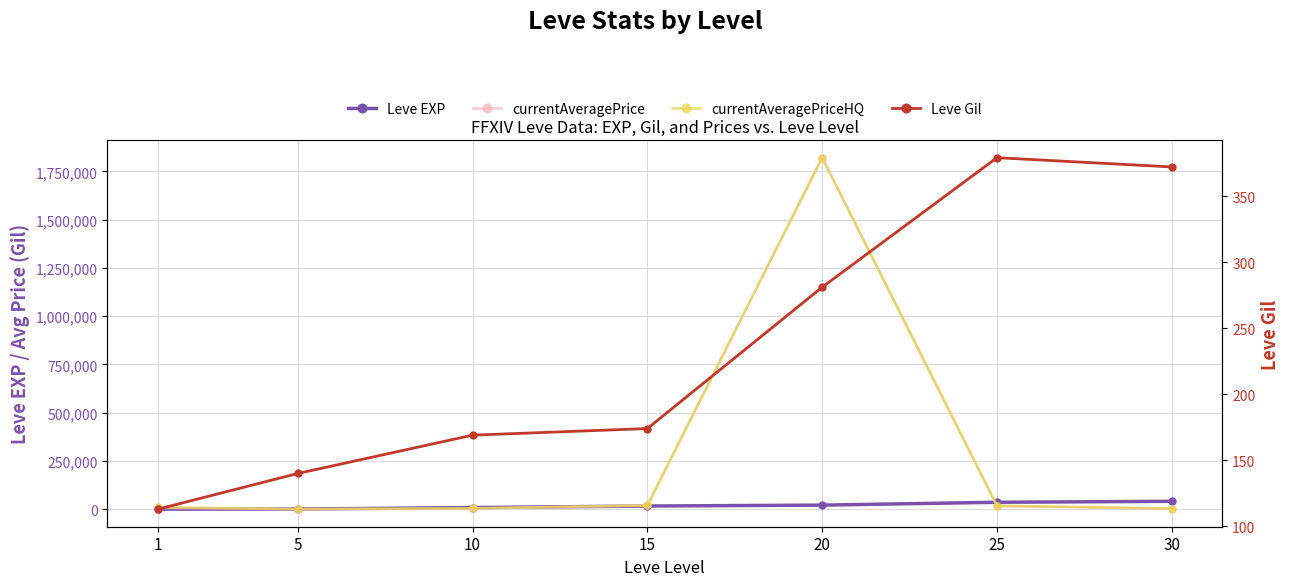

What is the value of the Leve Gil point at the 6th from the left?

379.0